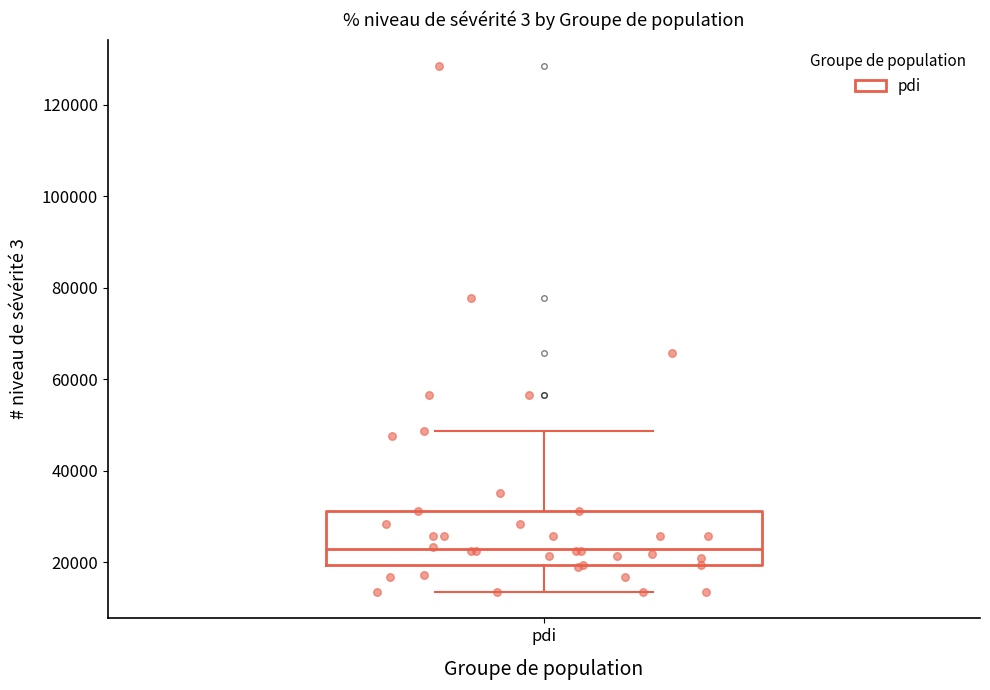

Transcribe this box plot: give where the median line is, the range the box spans, and where the two whiskers end, as read against the y-axis. The values are not printed on the chart, so give them approximately, as read against the axis.

median 22000, box 20000 to 32000, whiskers 14000 to 48000